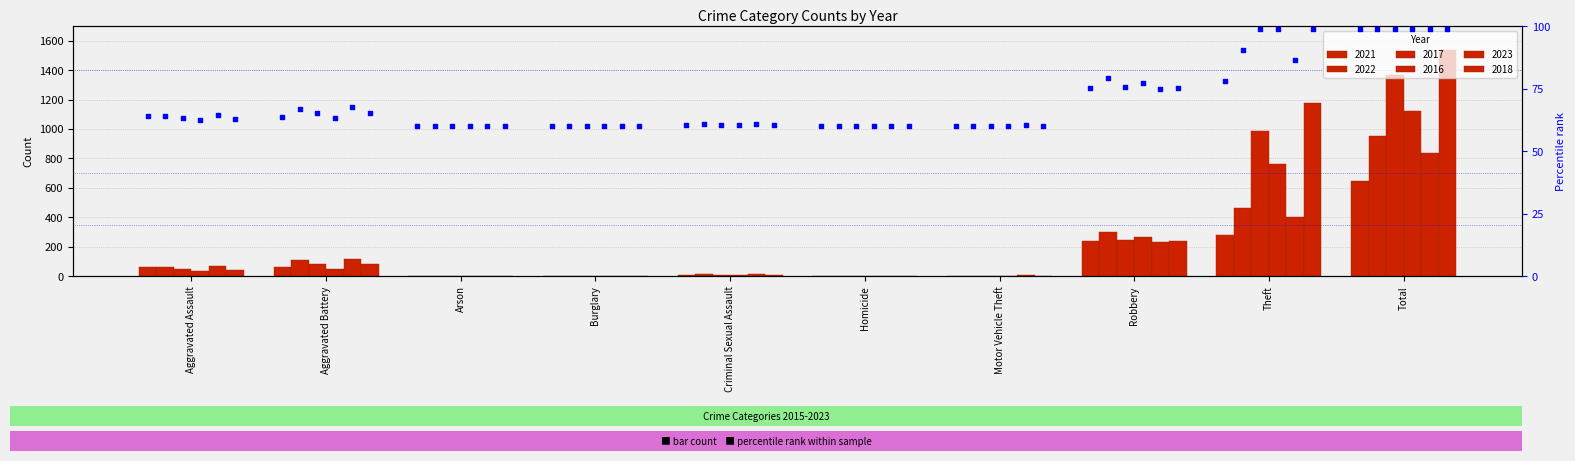

Which series reaches the maximum Y coordinate?

2018